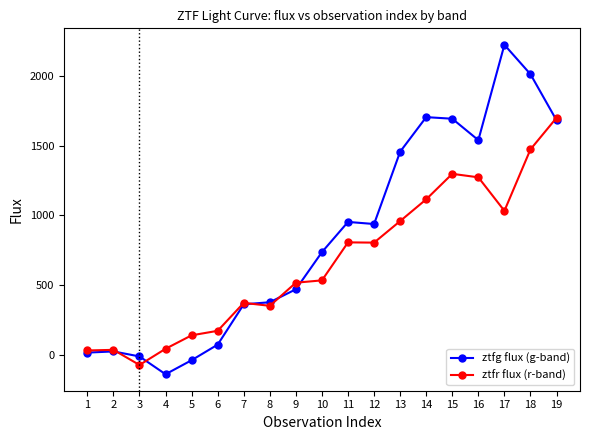

What is the minimum value shown in the chart?

-135.6